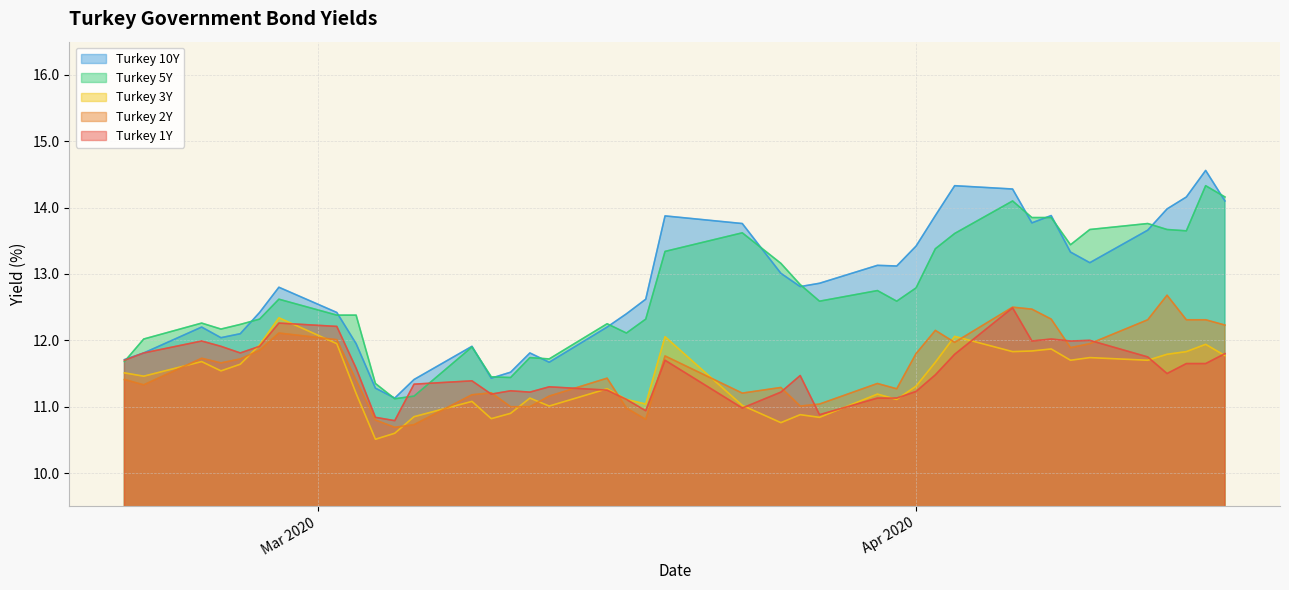

Where is the first local maximum for Turkey 5Y?

2020-02-24